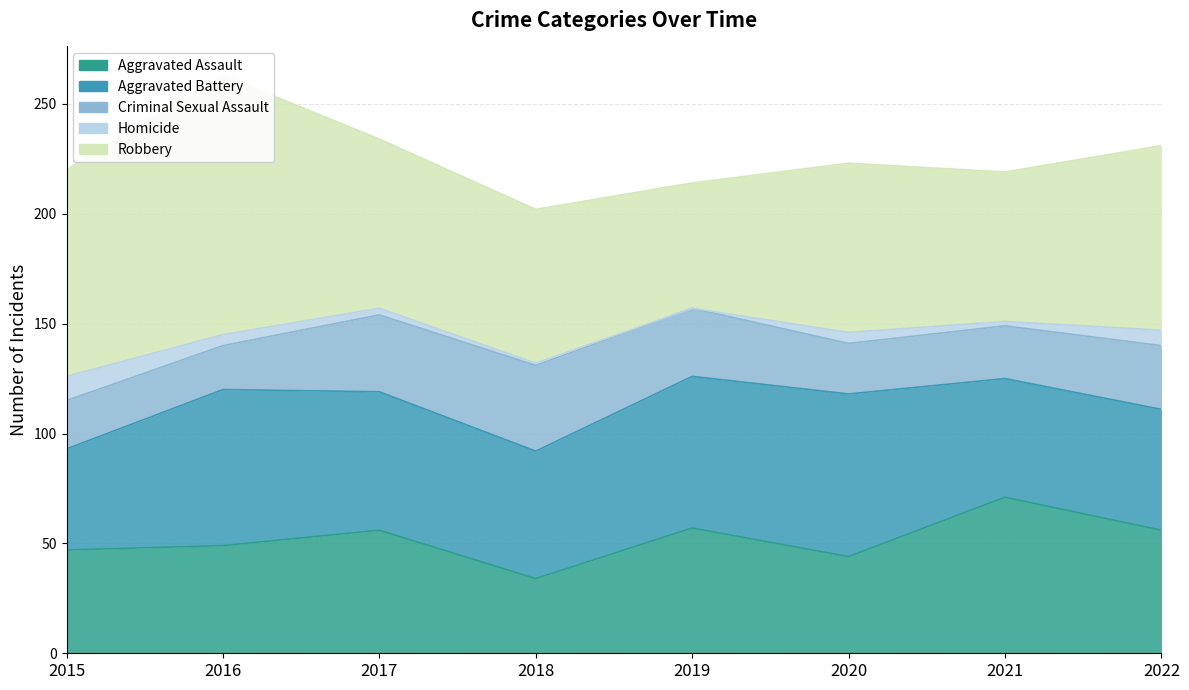

Which series has the largest range (max minus min)?

Robbery